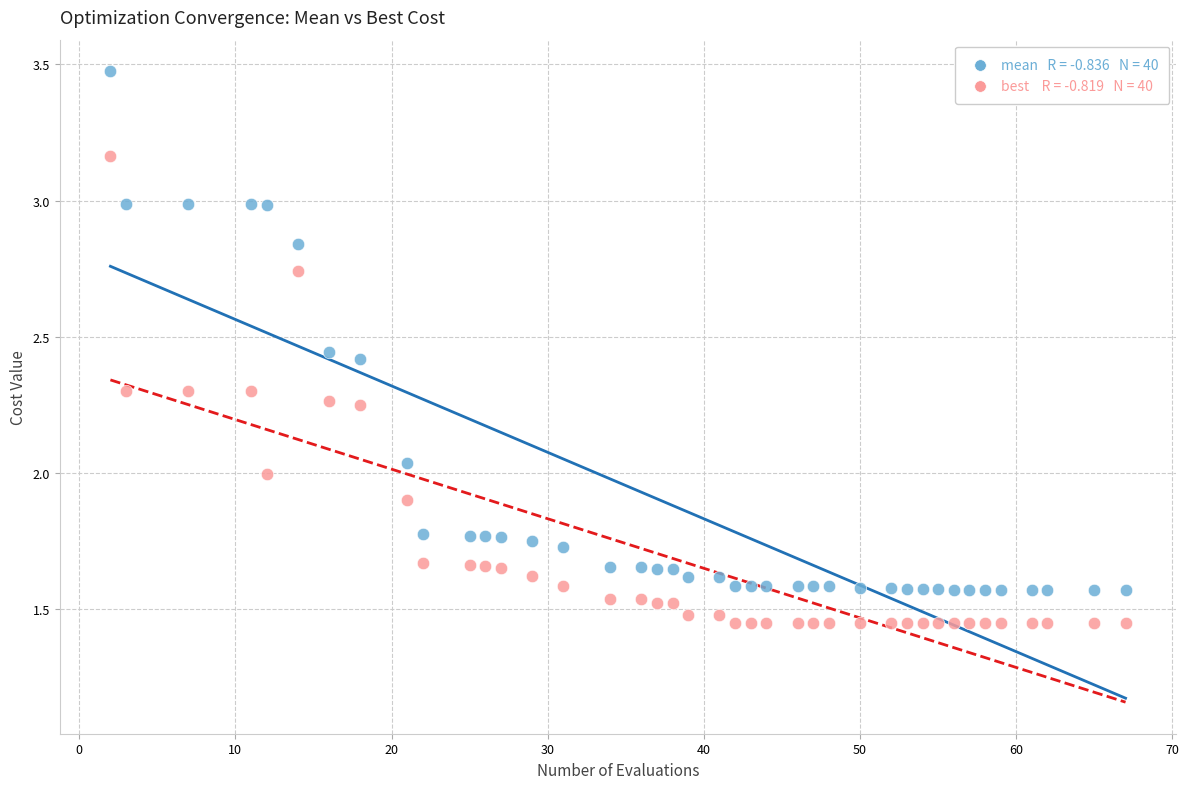

Across all data points, what is the range of X values (max minus min)?

65.0